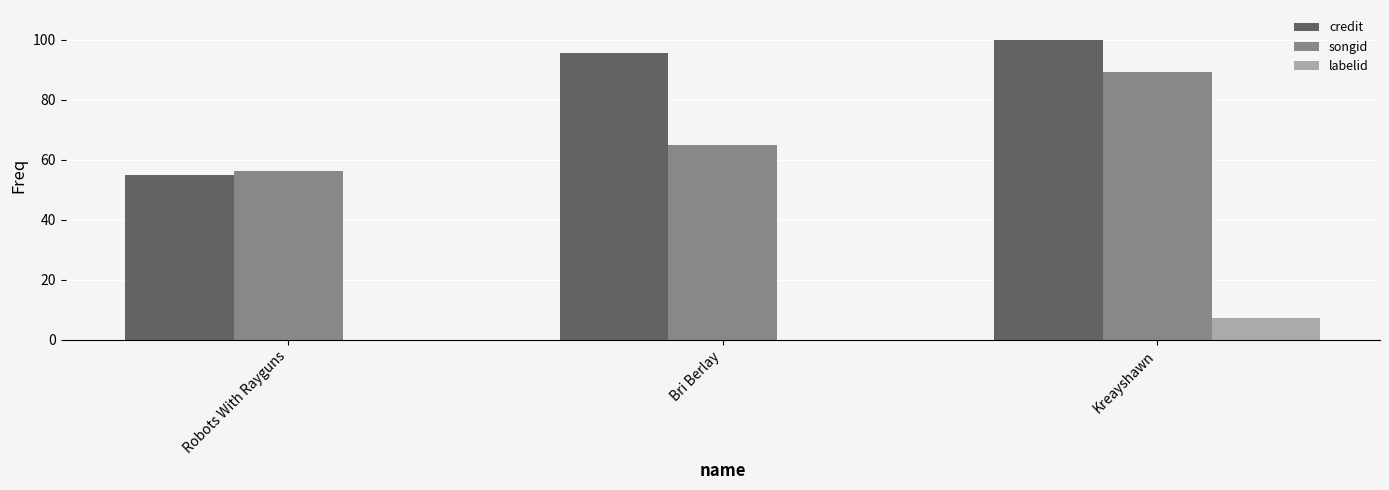

How many data points does each series have?

3